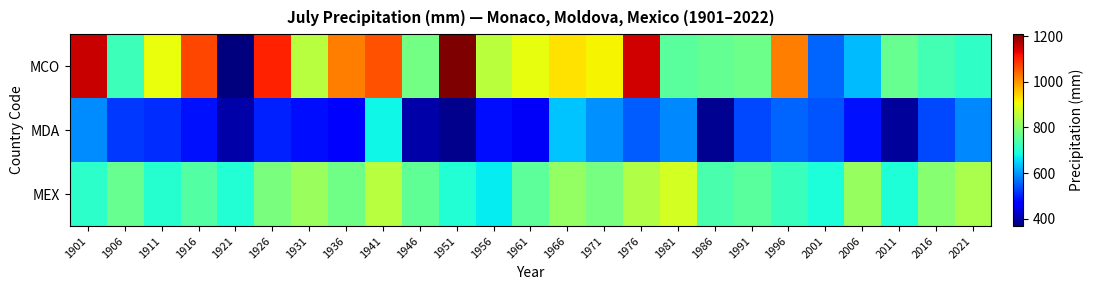

List the series in order of their overall mean, lowest first.

MDA, MEX, MCO